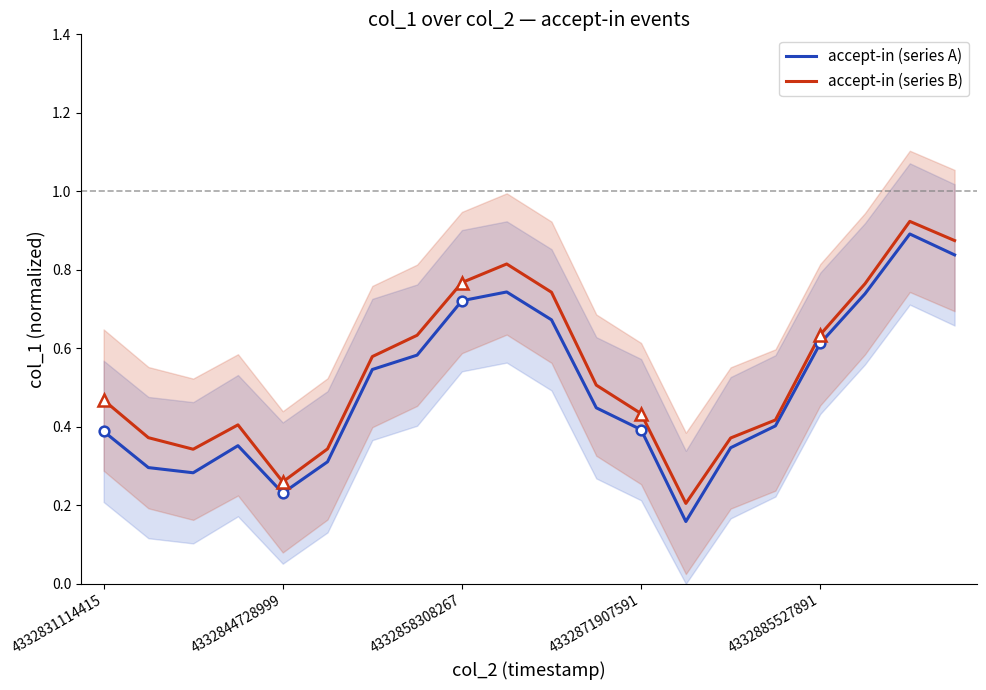

Count the accept-in (series A) values in the range 0 to 1.

20